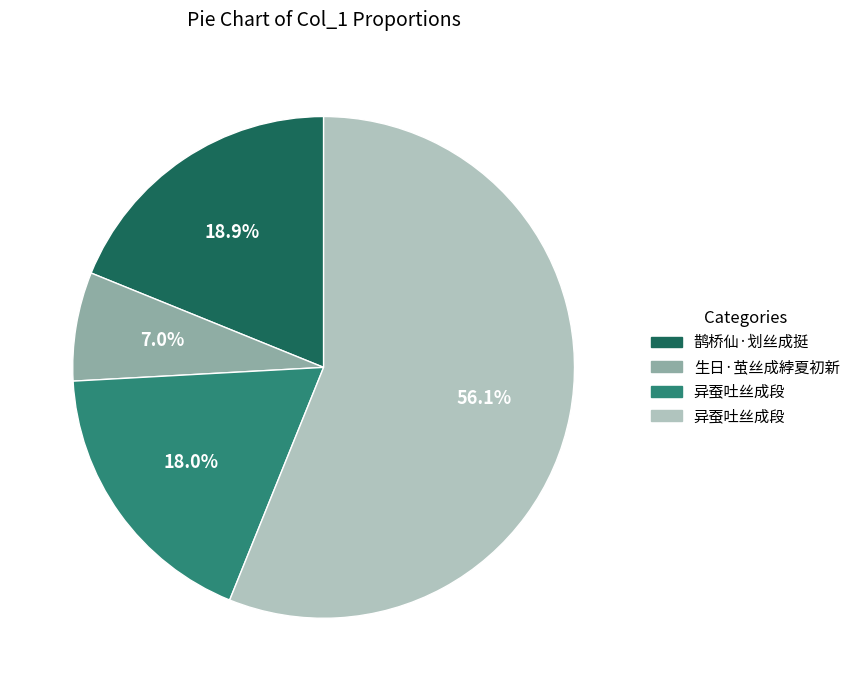

Is there a majority slice in this chart?

Yes